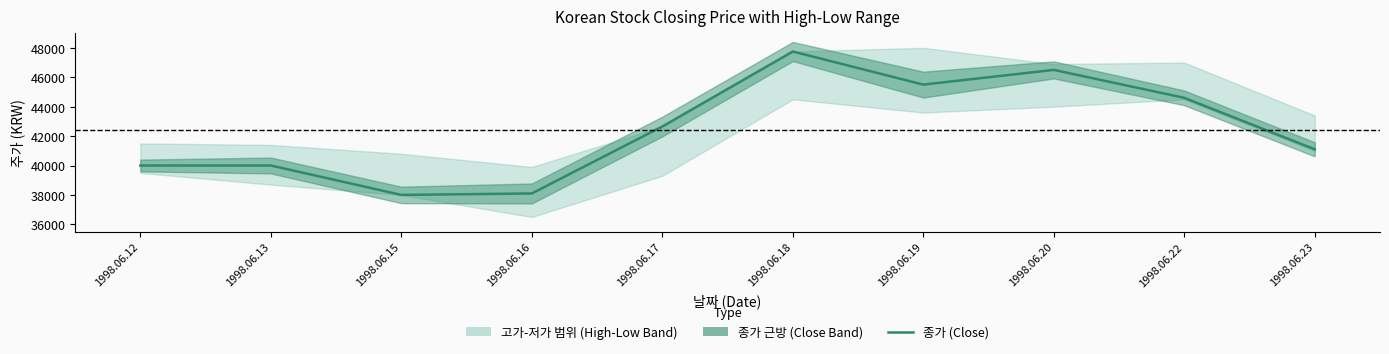

Rank the categories by value from highest to lowest.

1998.06.18, 1998.06.20, 1998.06.19, 1998.06.22, 1998.06.17, 1998.06.23, 1998.06.12, 1998.06.13, 1998.06.16, 1998.06.15